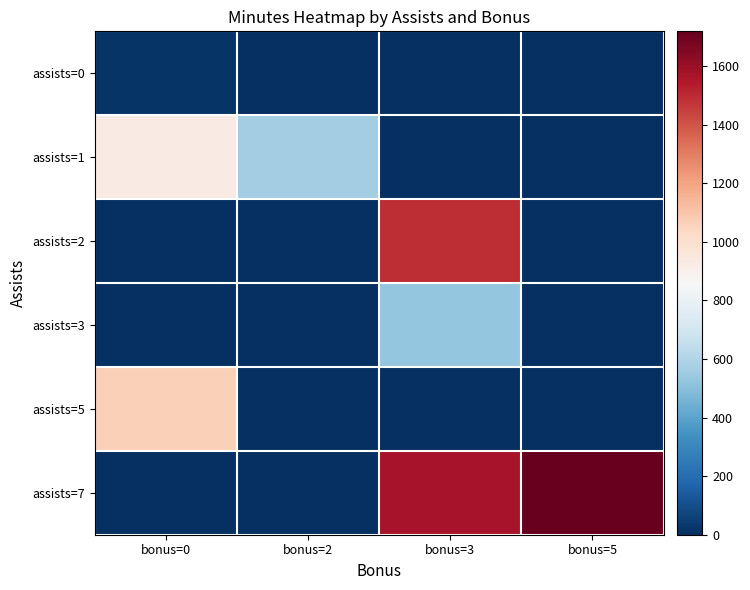

List the series in order of their peak value, highest first.

assists=7, assists=2, assists=5, assists=1, assists=3, assists=0